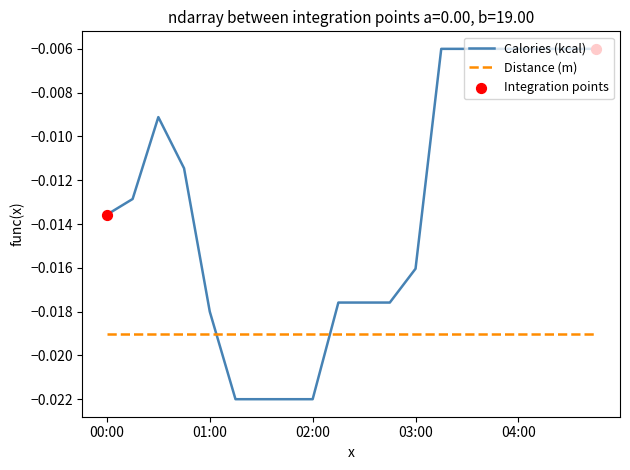

Which series has the widest spread of values?

Calories (kcal)